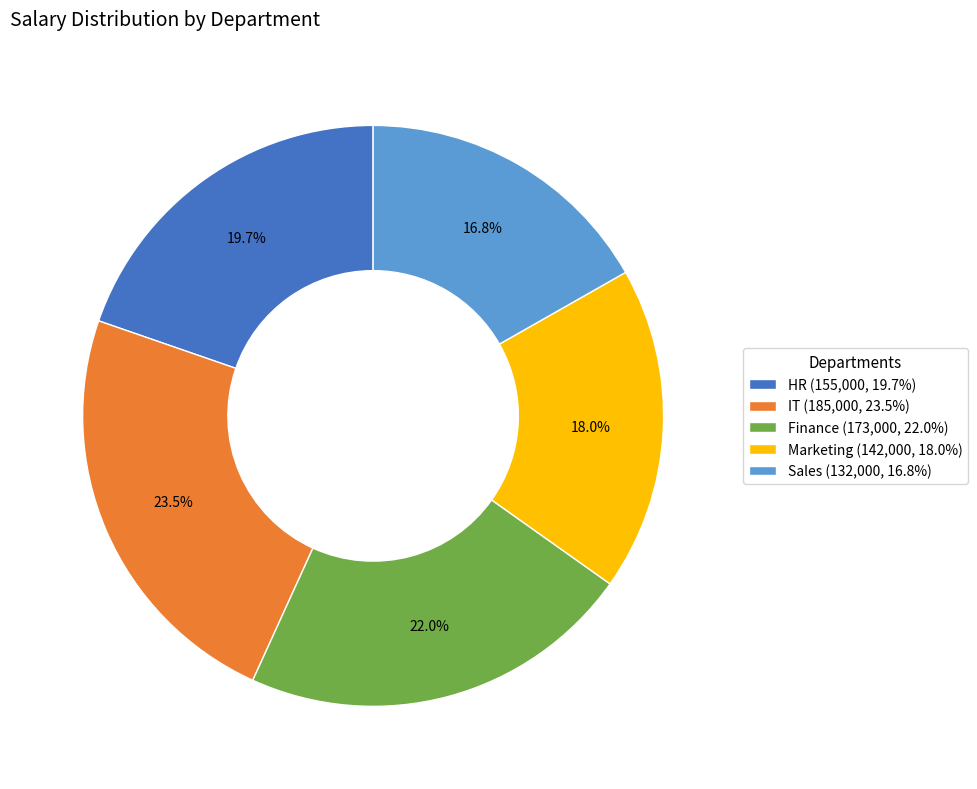

How many slices are in this pie chart?

5